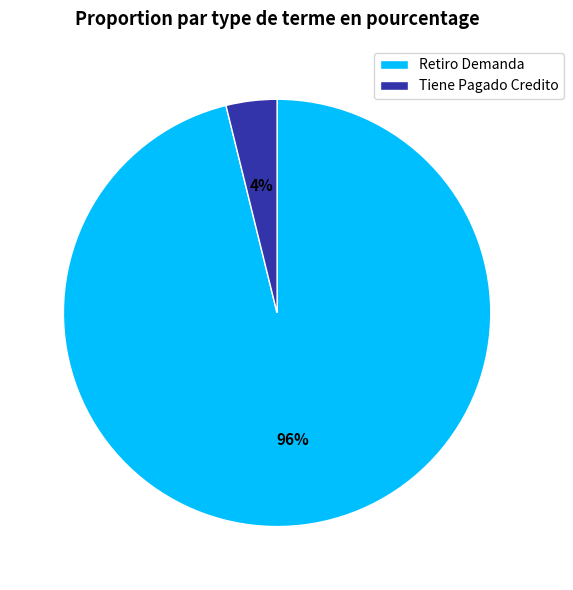

Rank the categories by value from highest to lowest.

Retiro Demanda, Tiene Pagado Credito